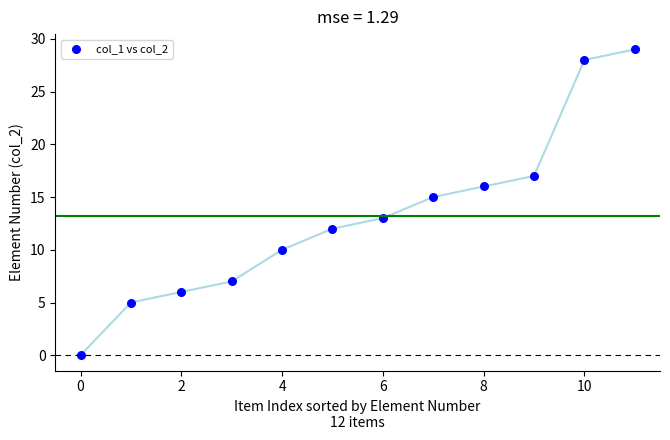

What is the average Y value?

13